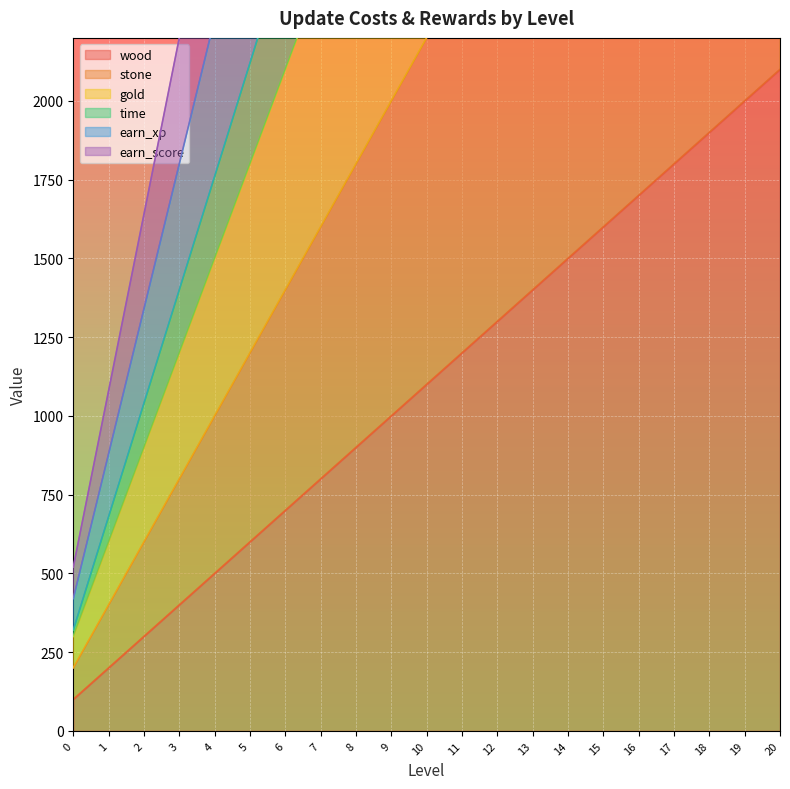

What is the spread (max minus min) of values at 15?

7320